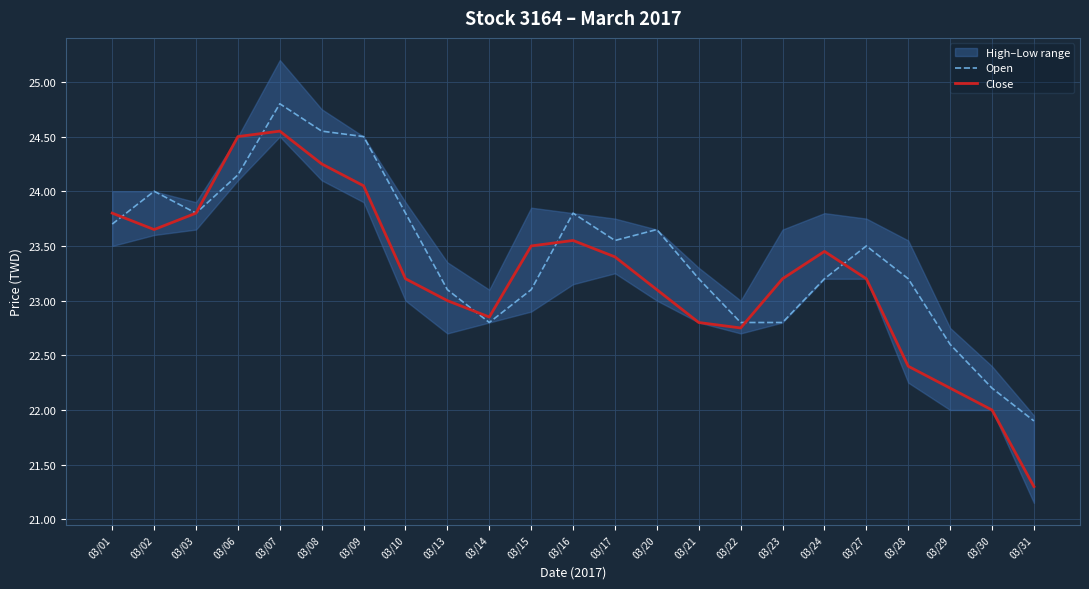

Which series has the widest spread of values?

Close